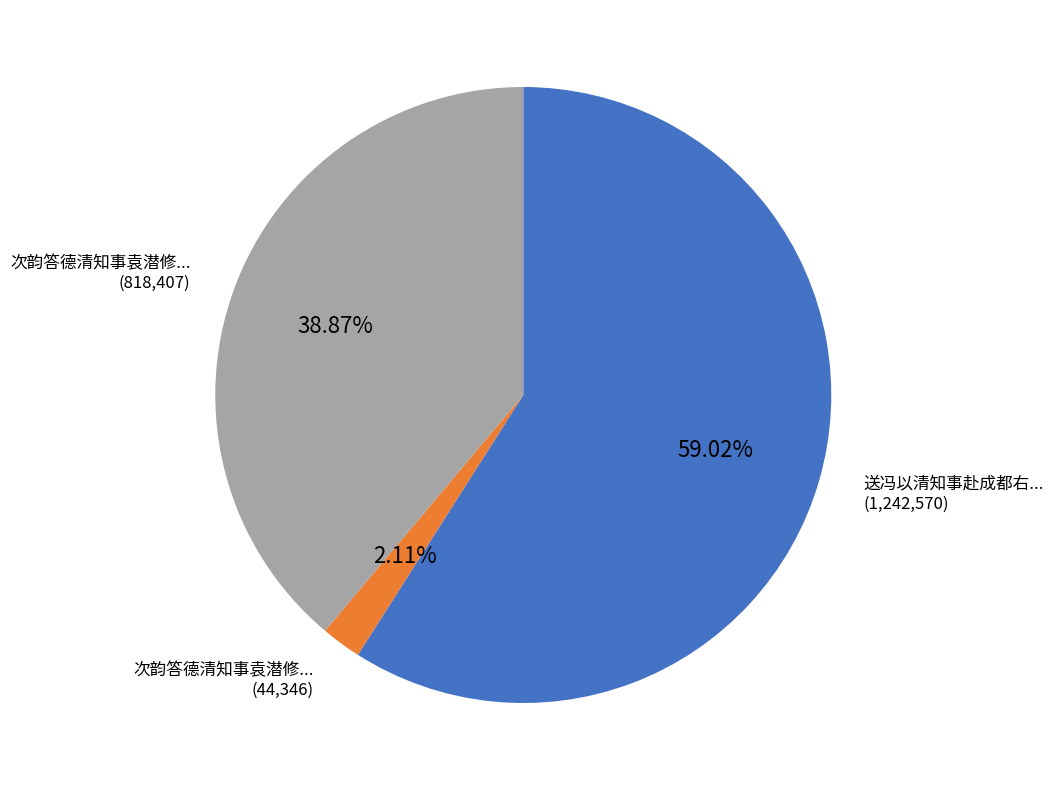

Is there any slice that represents more than half of the pie?

Yes